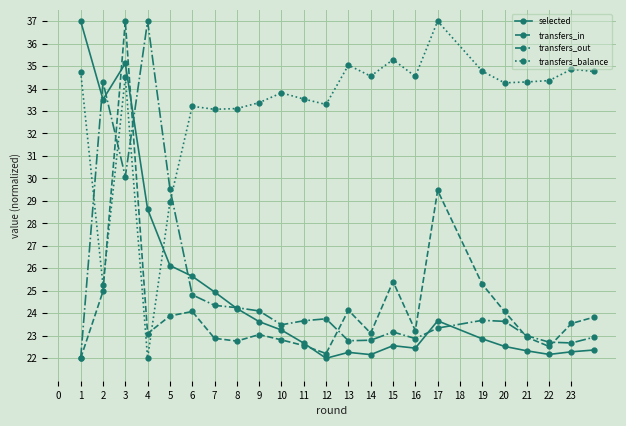

What is the highest value of the transfers_in series?

37.0